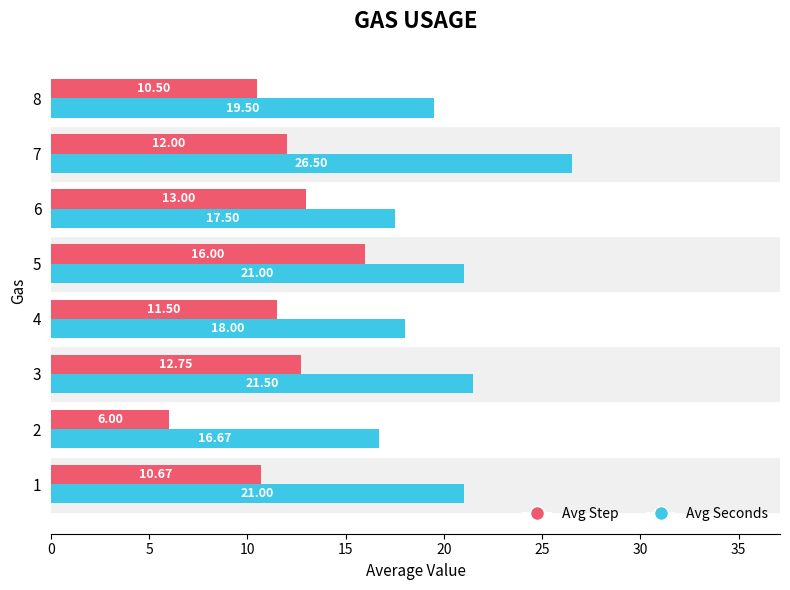

At how many categories does at least one series exceed 10?

8